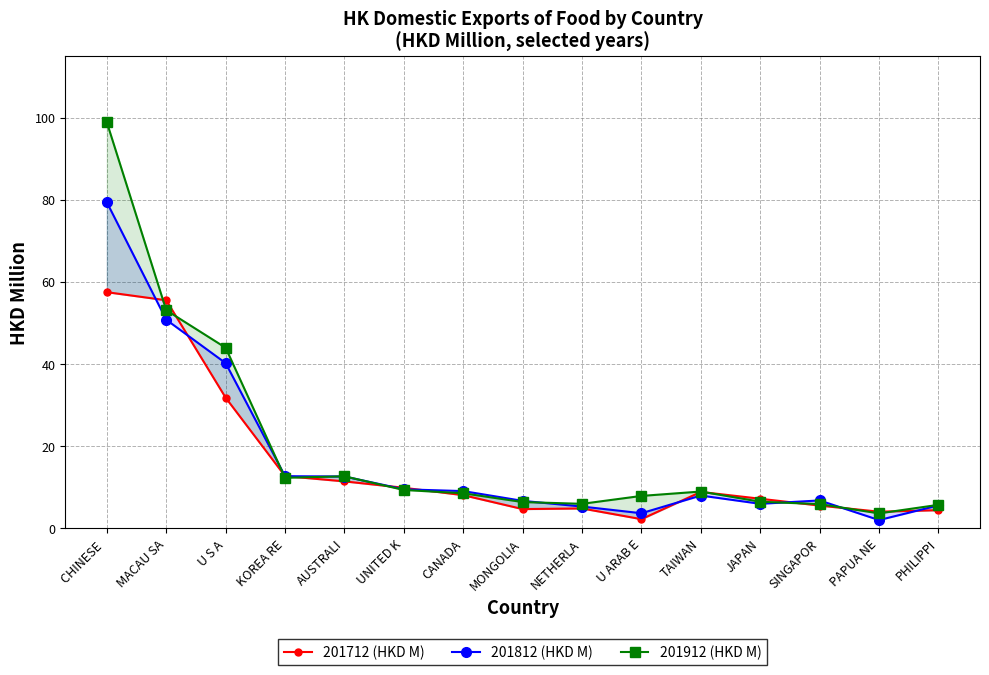

List the series in order of their overall mean, lowest first.

201712 (HKD M), 201812 (HKD M), 201912 (HKD M)